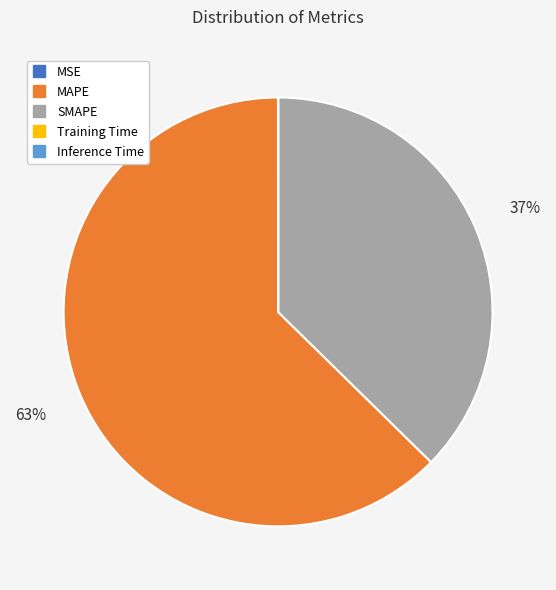

What percentage is the MAPE slice, to the nearest percent?

63%